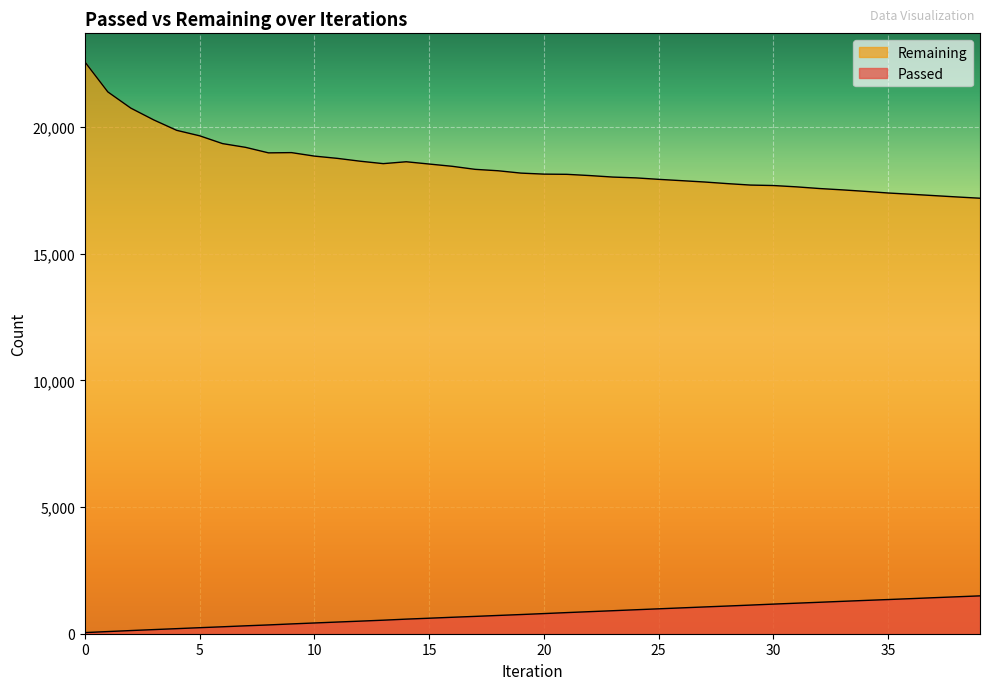

Is it true that Remaining equals 17688 at 30?

True